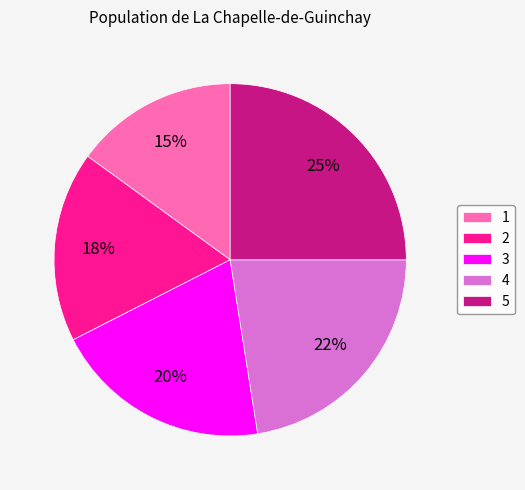

Is it true that 5 is 18% of the pie?

False